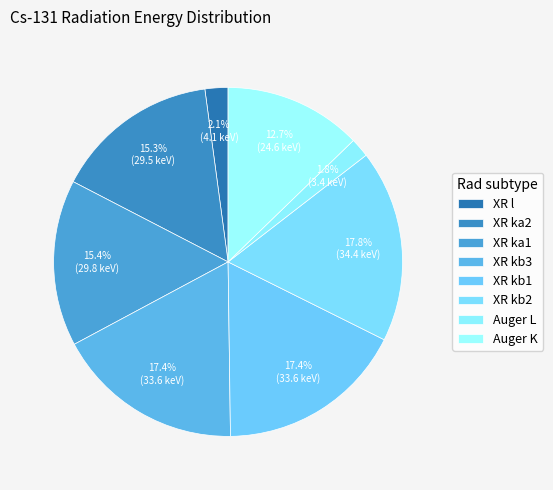

To the nearest percent, what is the combined percentage of XR ka2 and XR kb3?

33%